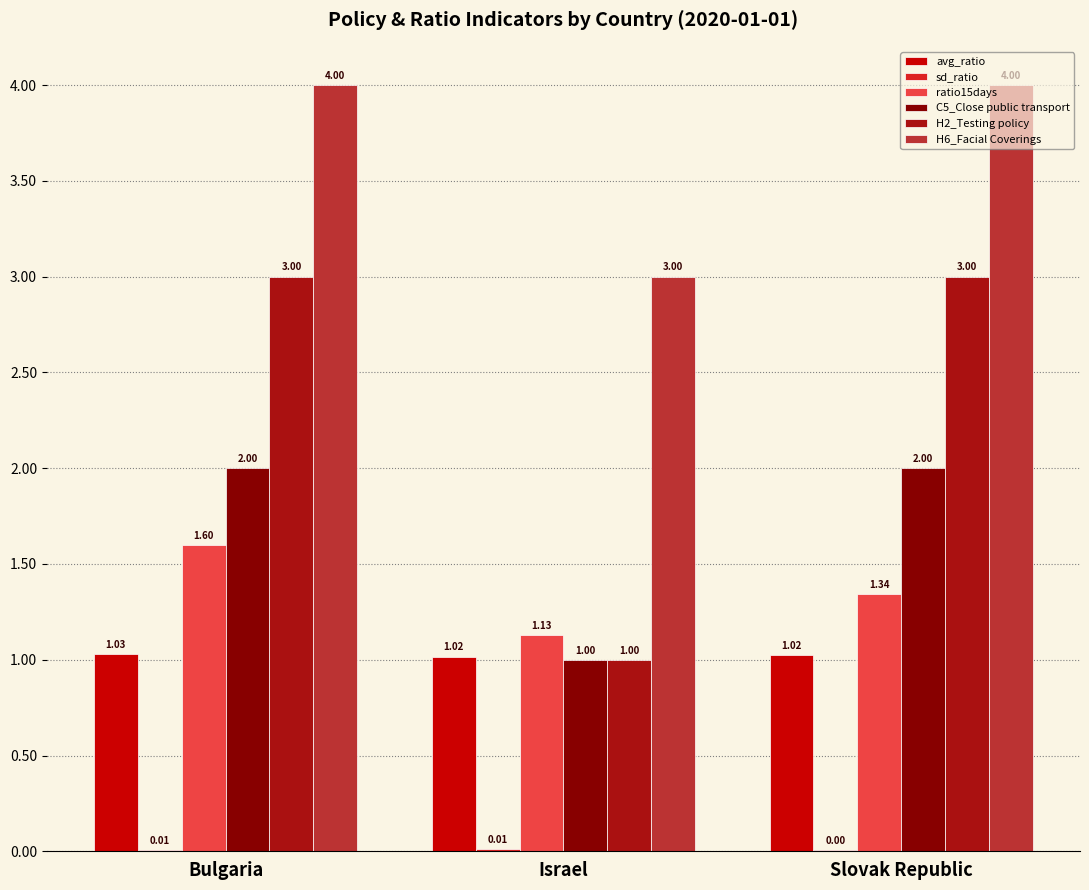

What is the total value across all series at Israel?

7.2